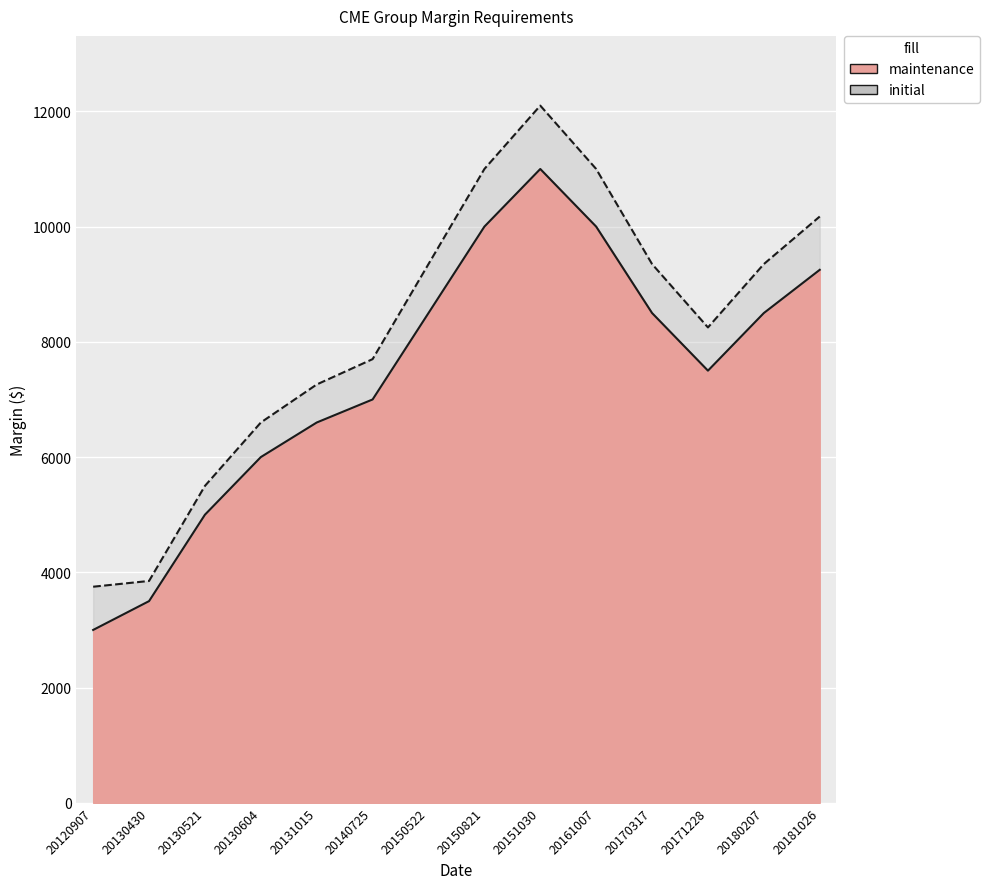

Reading right to left, extract all data points from this chart.

initial: 20181026=10175	20180207=9350	20171228=8250	20170317=9350	20161007=11000	20151030=12100	20150821=11000	20150522=9350	20140725=7700	20131015=7260	20130604=6600	20130521=5500	20130430=3850	20120907=3750
maintenance: 20181026=9250	20180207=8500	20171228=7500	20170317=8500	20161007=10000	20151030=11000	20150821=10000	20150522=8500	20140725=7000	20131015=6600	20130604=6000	20130521=5000	20130430=3500	20120907=3000